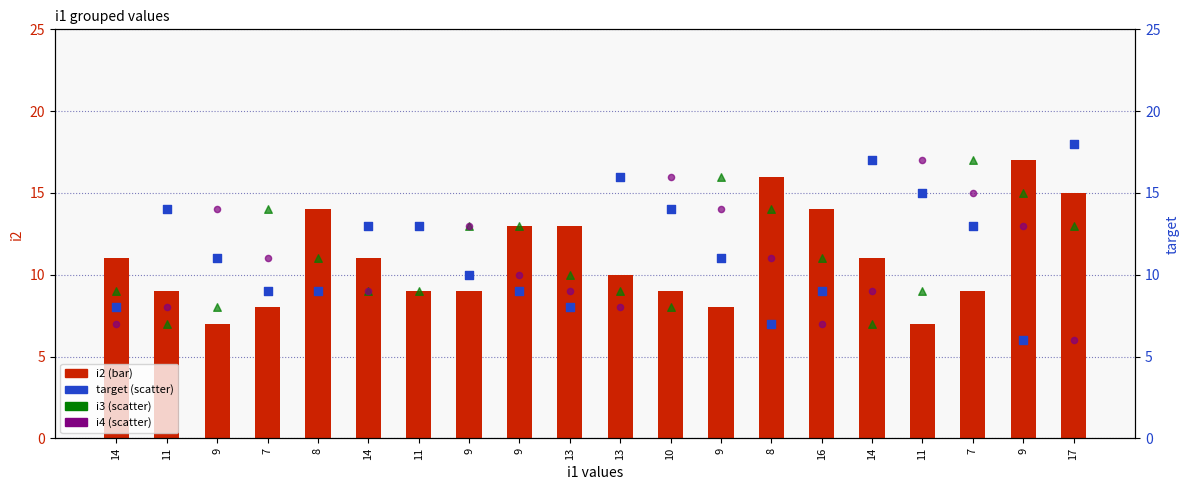

At which category is the sum across all series the highest?

7